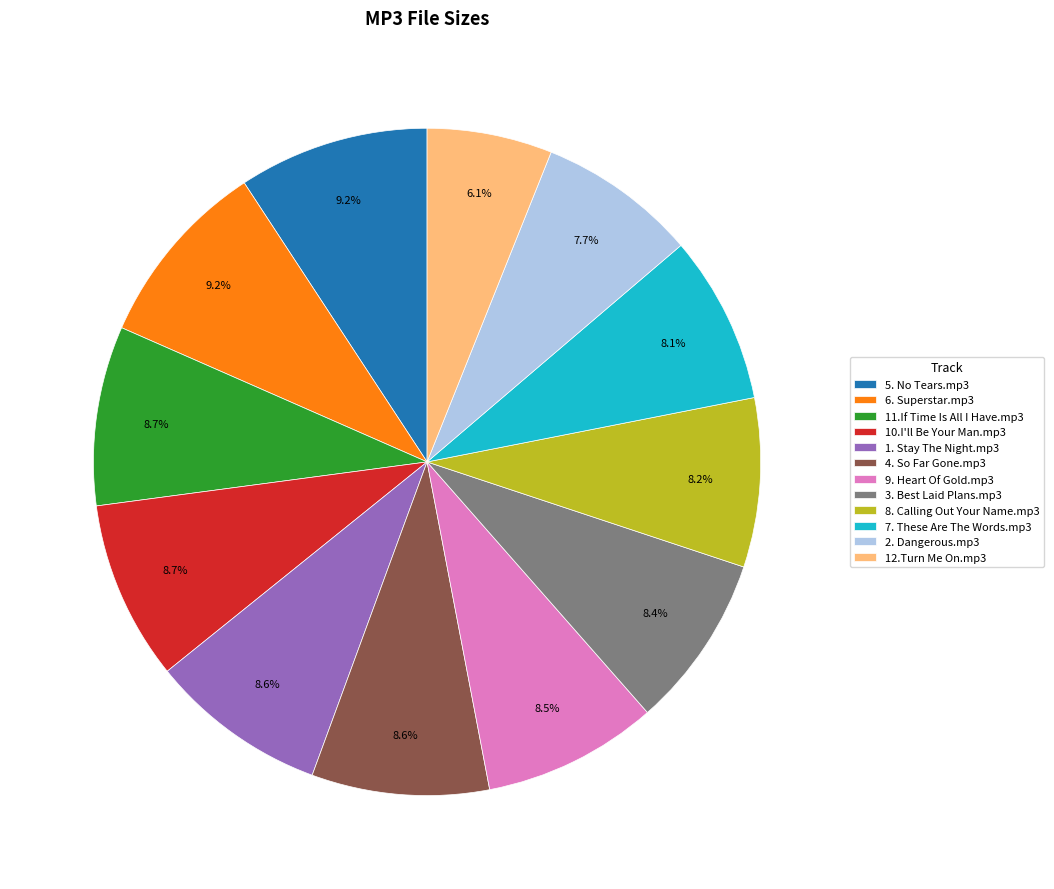

Which category has the smallest portion of the pie?

12.Turn Me On.mp3